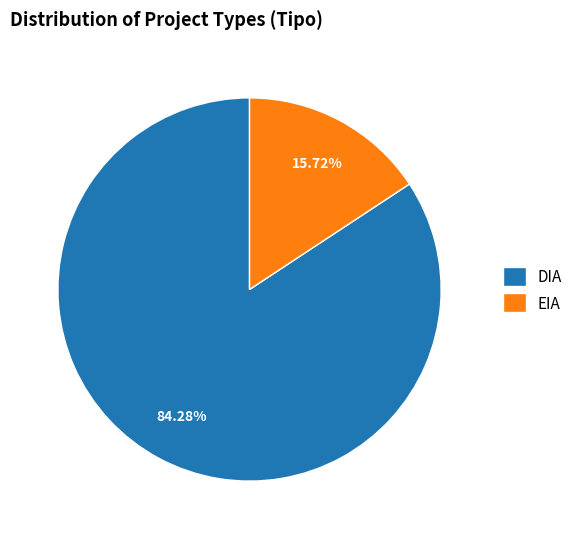

True or false: EIA accounts for 28% of the total.

False